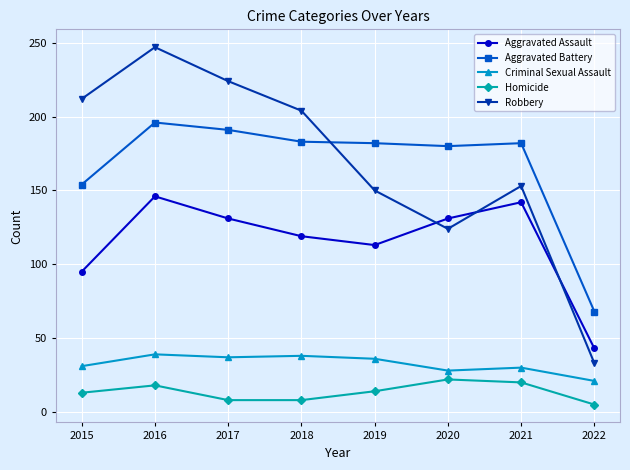

Is the value of Aggravated Battery at 2017 greater than the value of Aggravated Assault at 2019?

Yes